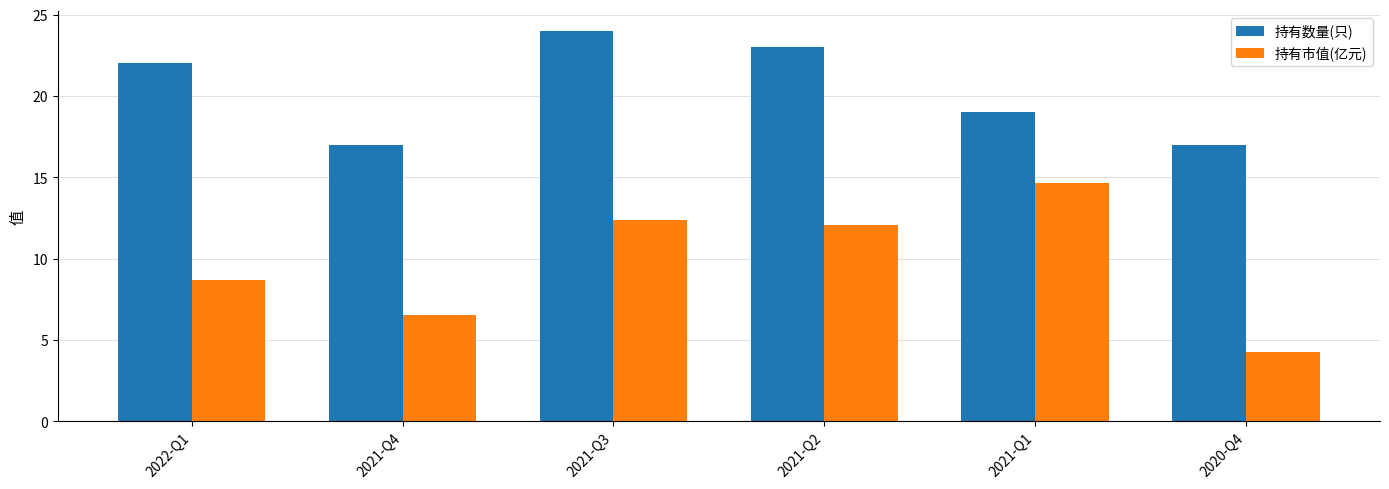

Count the number of data series in this chart.

2